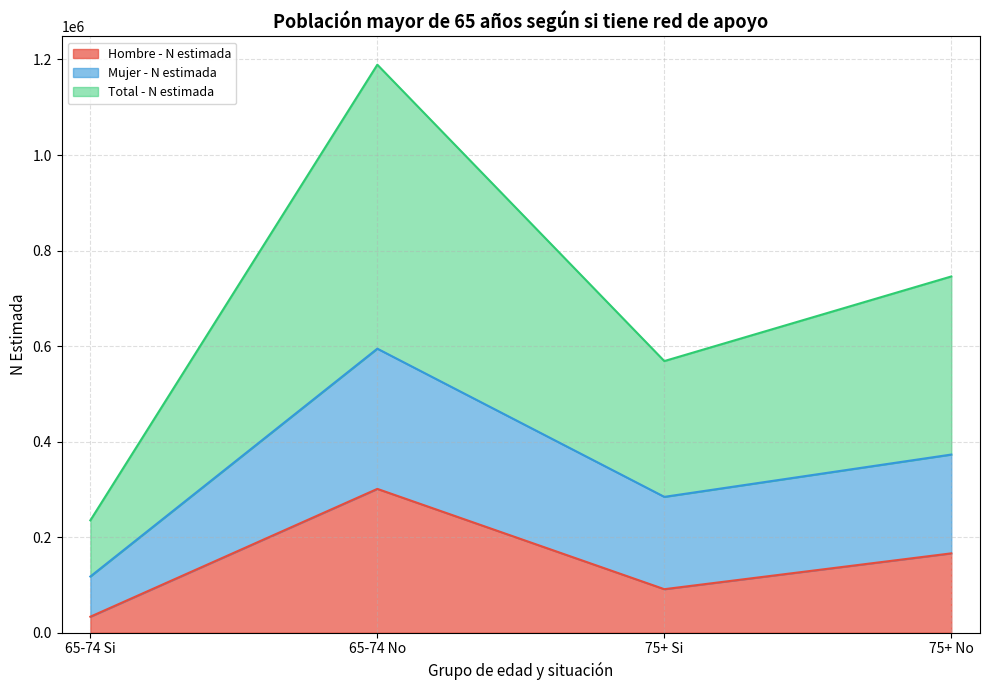

Is it true that Total - N estimada equals 290643 at 75+ Si?

False